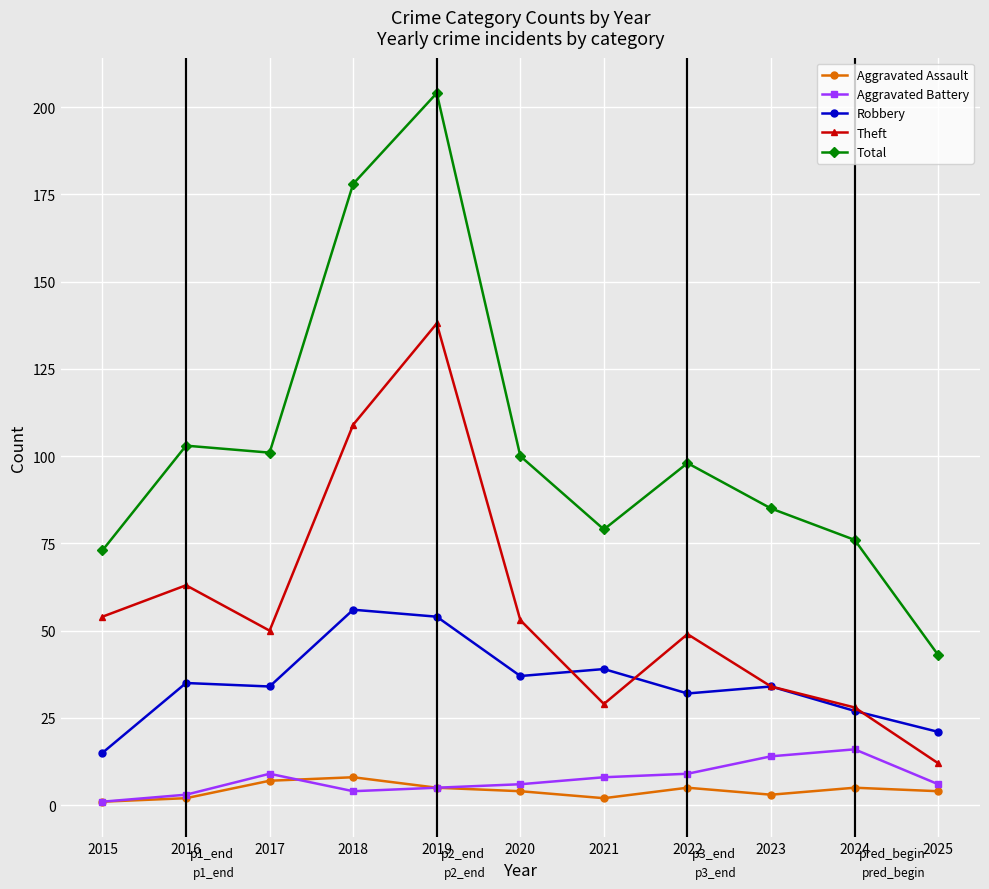

Is this an area chart (filled region under the line)?

No